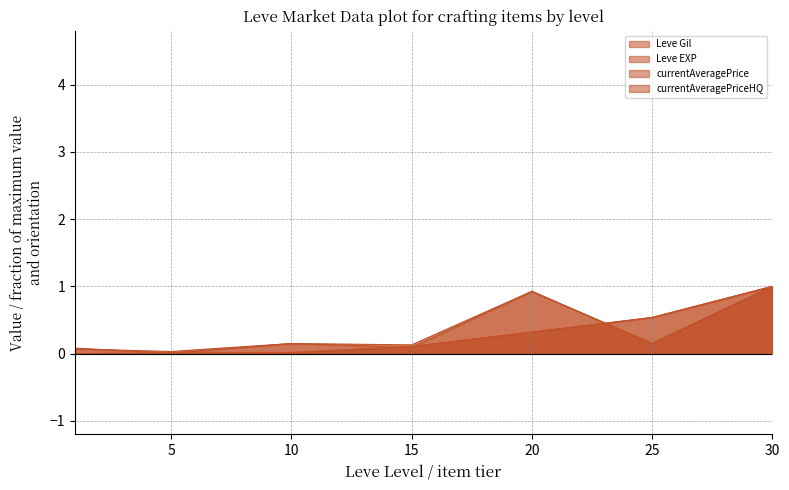

What is the sum of all currentAveragePriceHQ values?

2.5